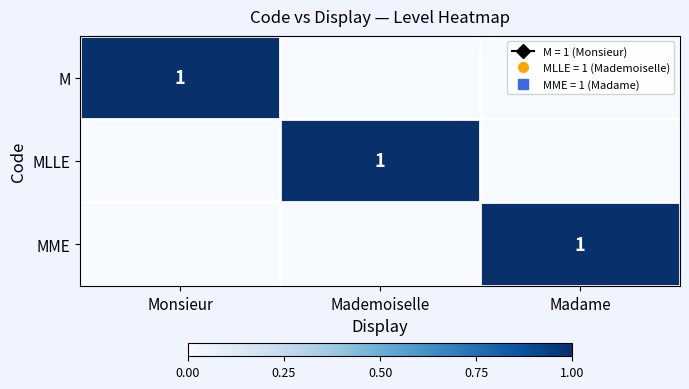

What is the total value across all series at Mademoiselle?

1